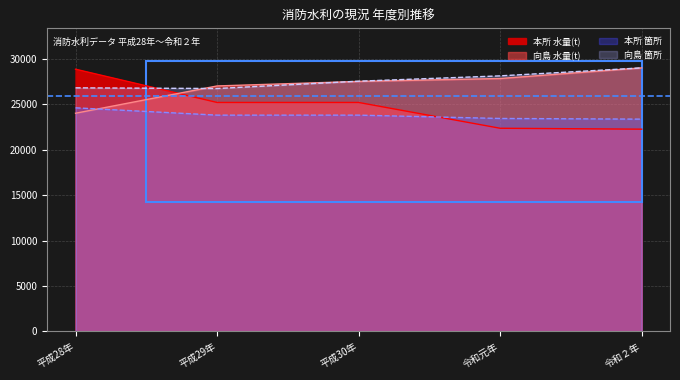

Between 令和２年 and 令和元年, which is larger?

令和元年